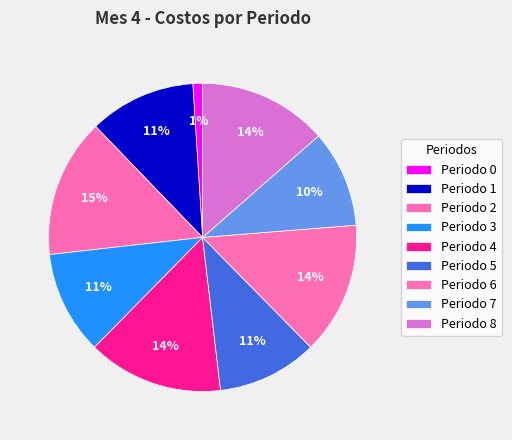

What percentage is NOT represented by Periodo 3?

89.2%